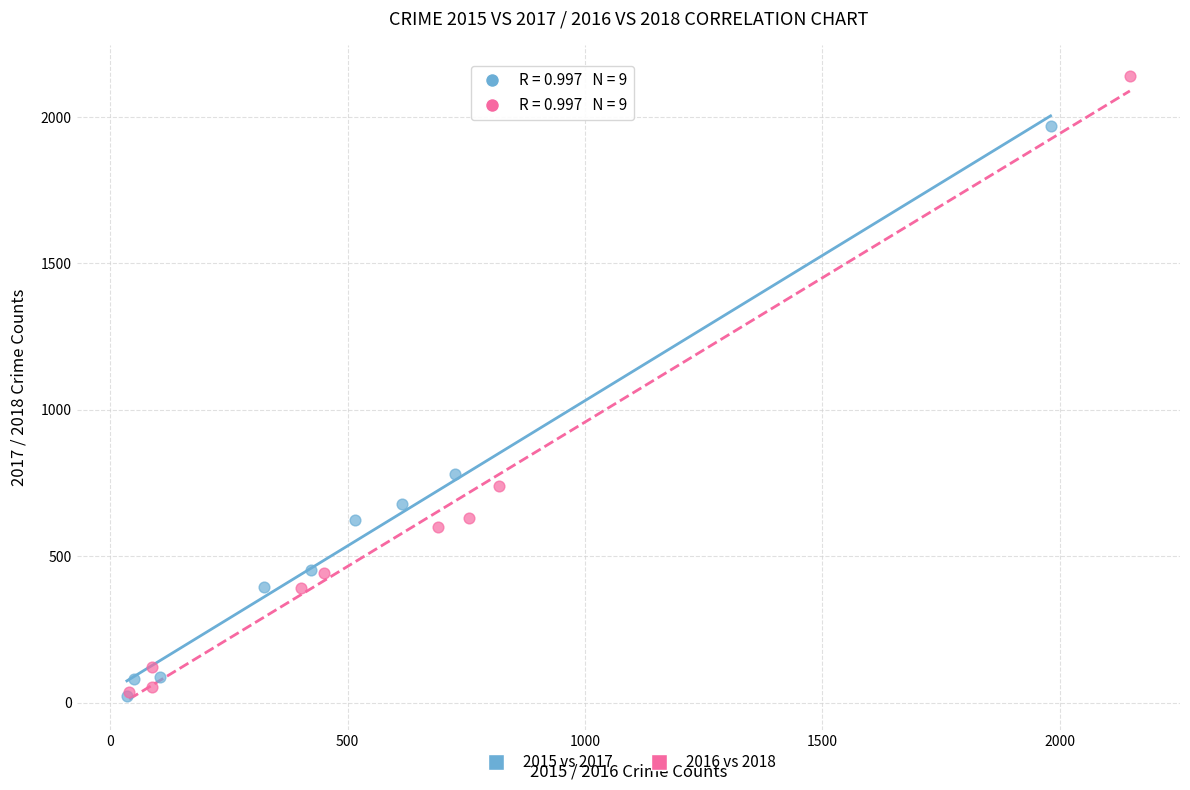

Which series contains the highest Y value?

2016 vs 2018